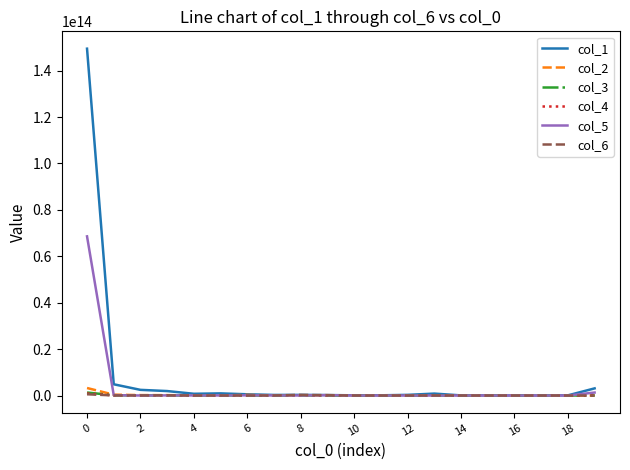

Which series has the largest total across all categories?

col_1